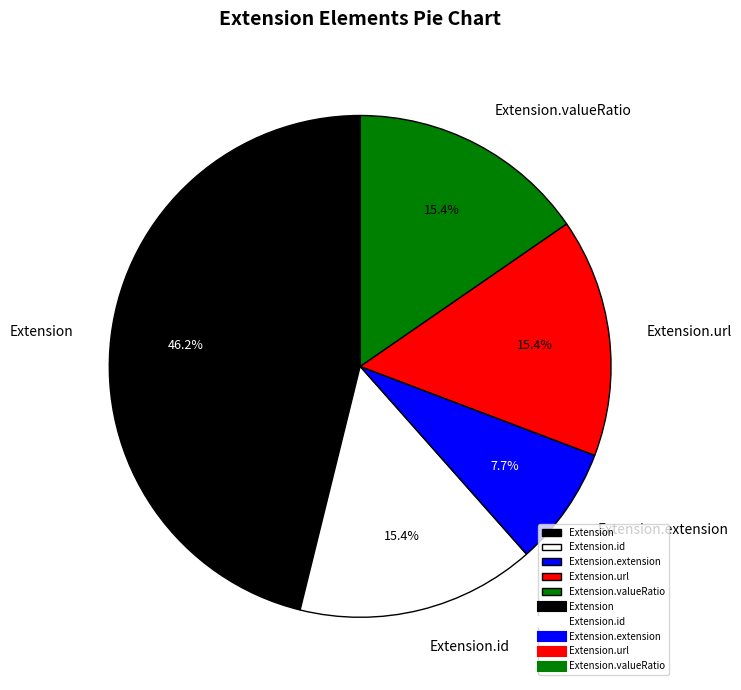

To the nearest percent, what is the average slice percentage?

20%